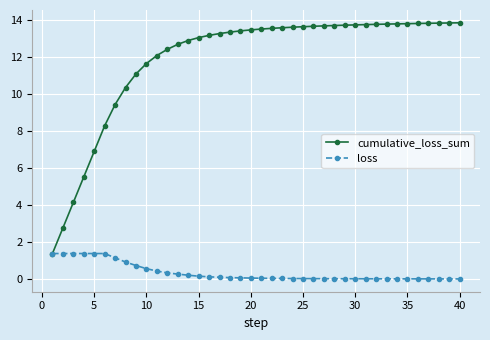

Which series has the widest spread of values?

cumulative_loss_sum